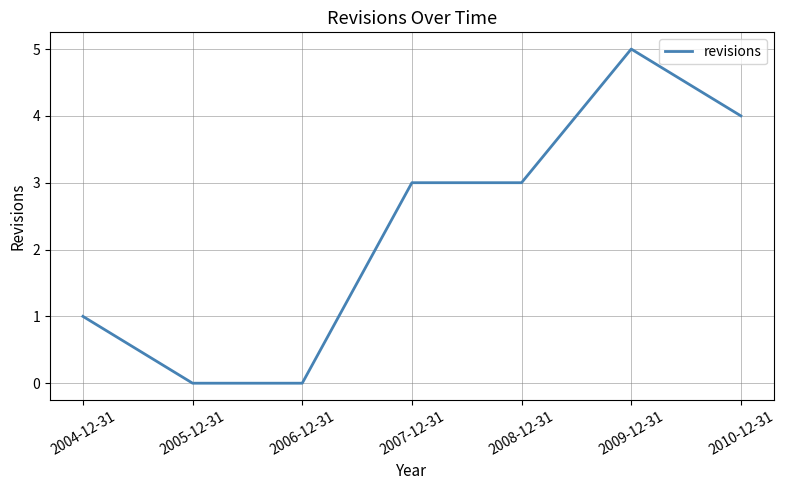

What is the ratio of the value at 2010-12-31 to the value at 2009-12-31?

0.8